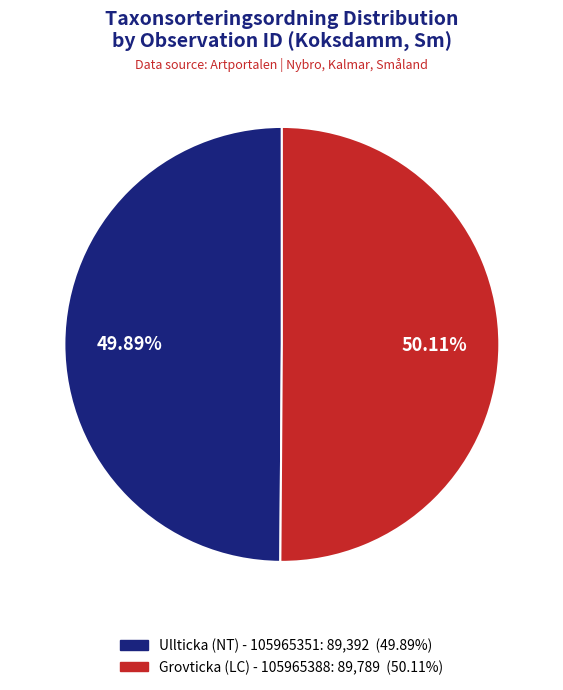

Approximately how many times larger is the value at Grovticka (LC) - 105965388 compared to Ullticka (NT) - 105965351?

1.0